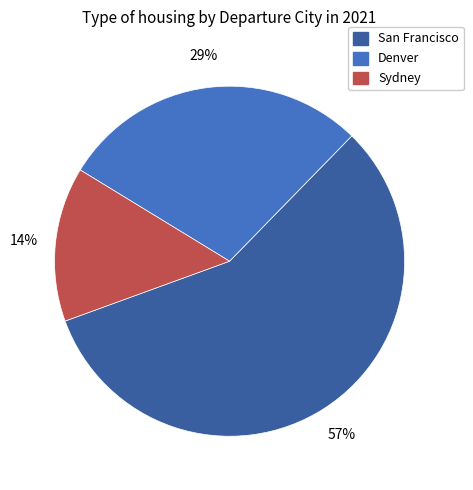

Is it true that Sydney is 14% of the pie?

True